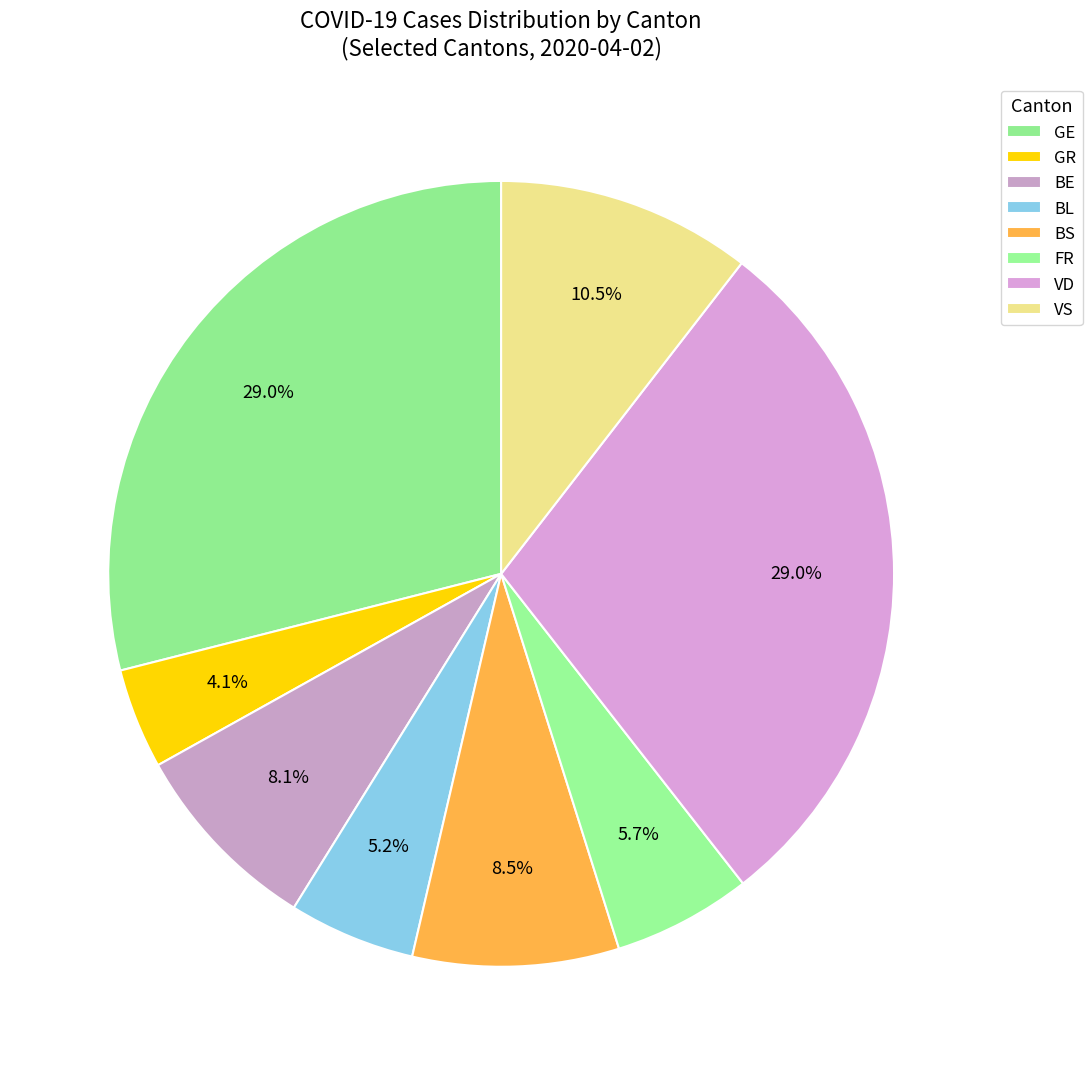

Is there a majority slice in this chart?

No